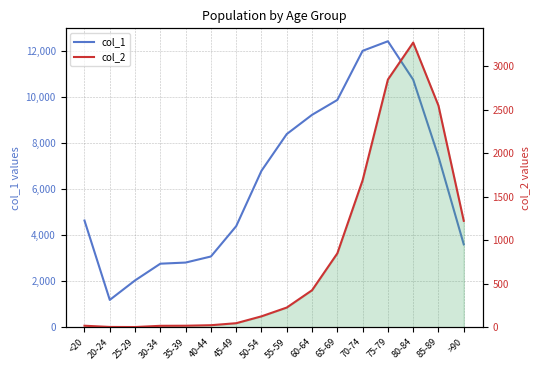

What position from the left is 45-49?

7